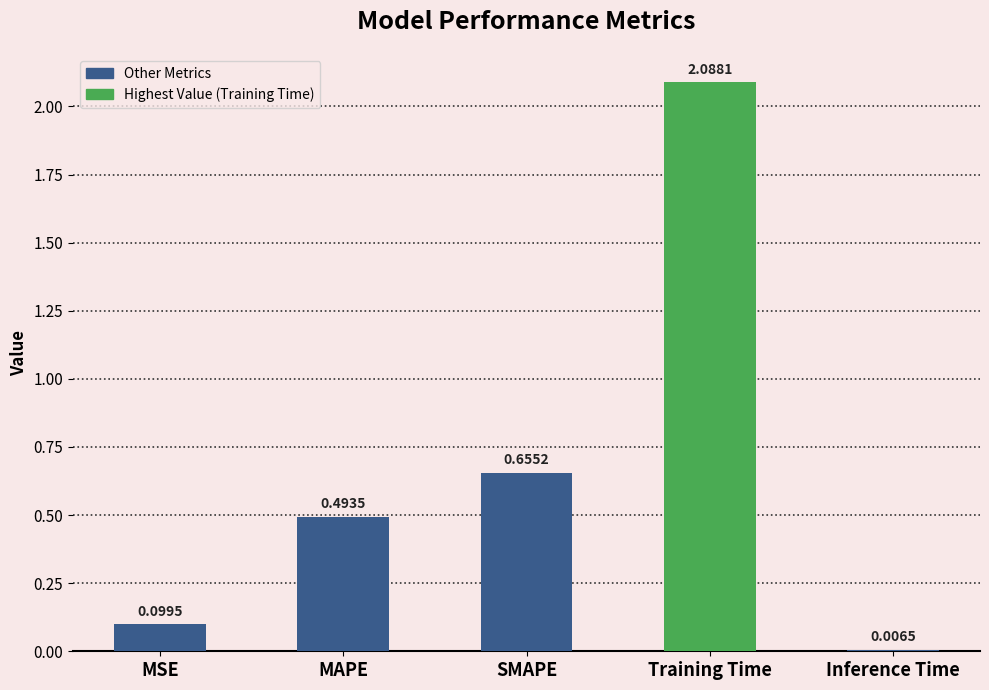

What is the change in value from MSE to MAPE?

+0.4